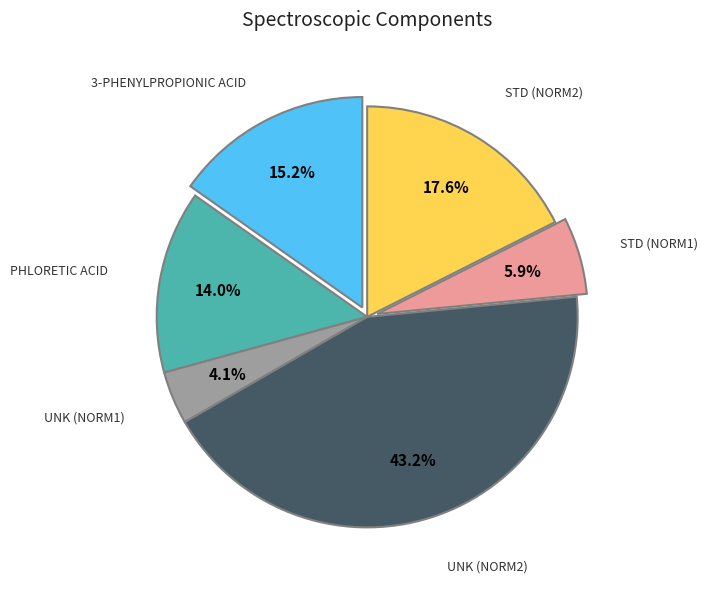

Is there any slice that represents more than half of the pie?

No